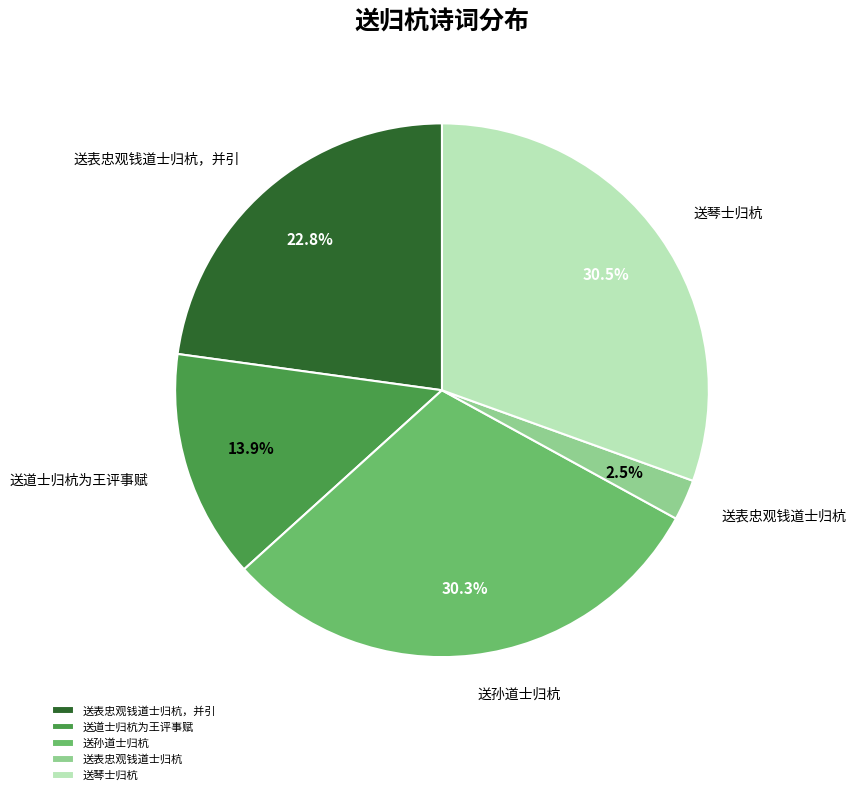

Is there a majority slice in this chart?

No